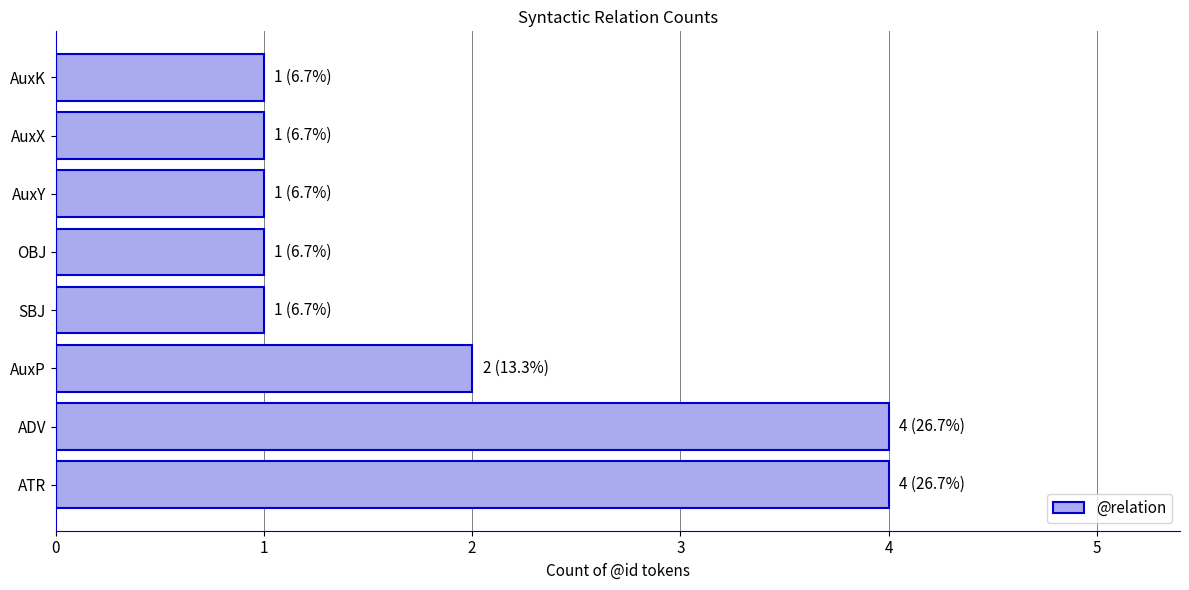

Where is the data nearest to the value 2?

AuxP